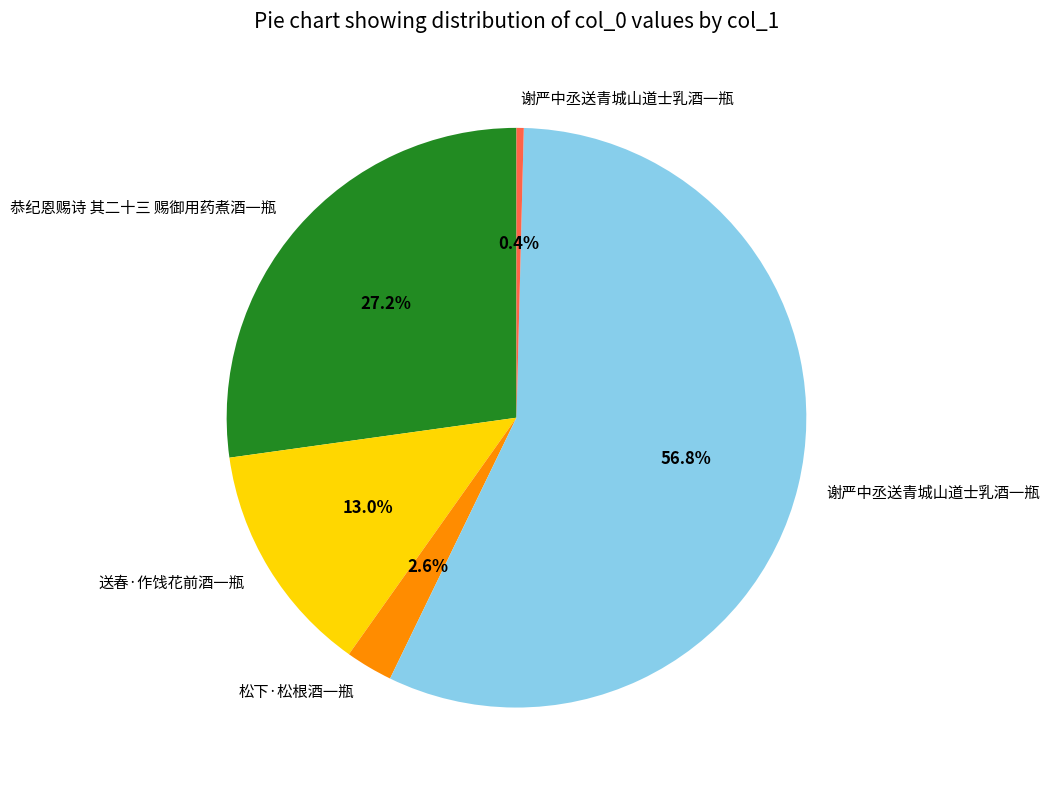

Is there a majority slice in this chart?

Yes